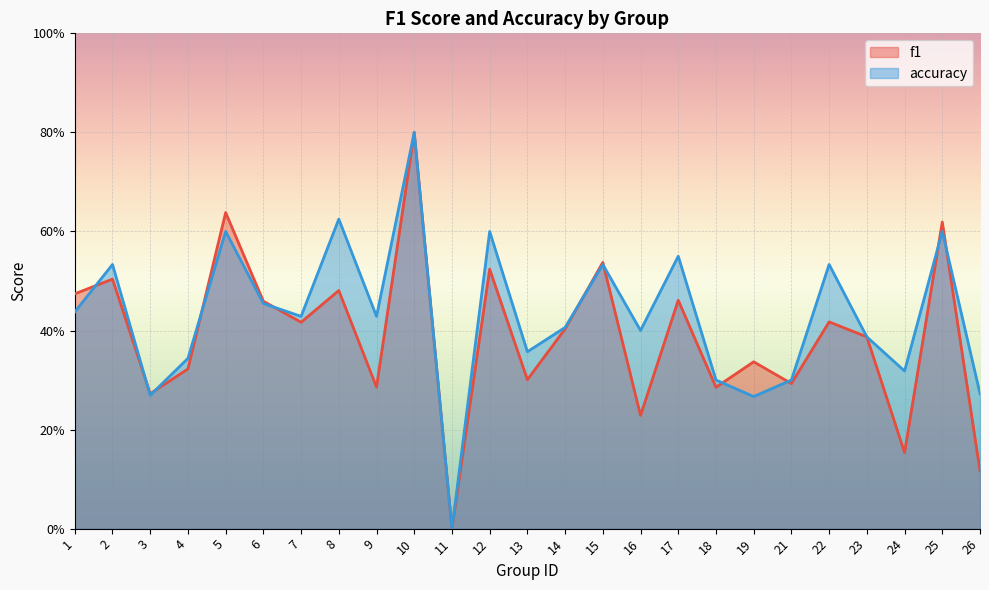

At which category is the sum across all series the highest?

10